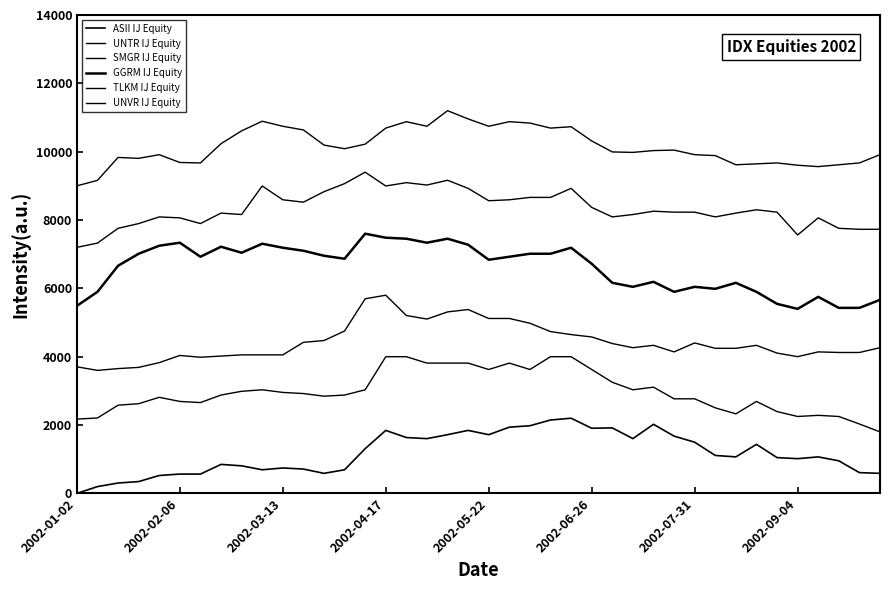

How many lines are shown in the chart?

6